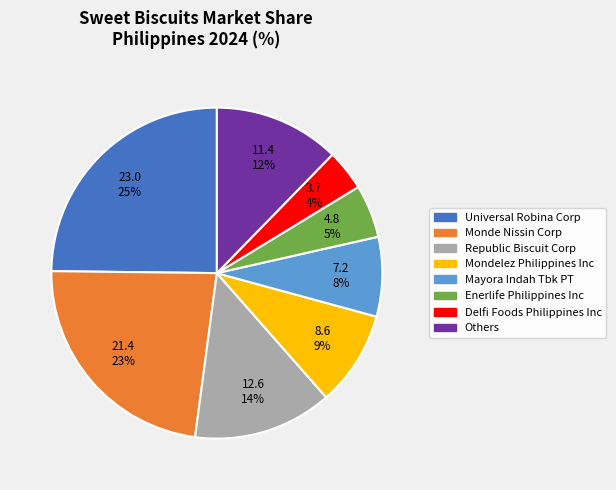

To the nearest percent, what portion does Mondelez Philippines Inc represent?

9%